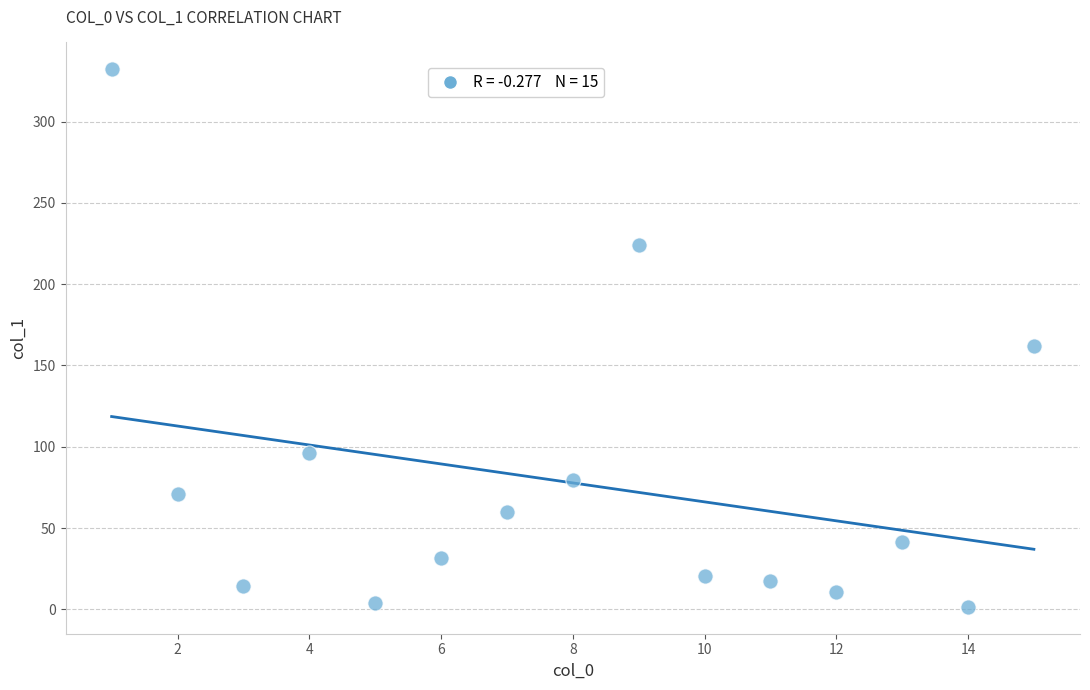

What Y value in the scatter plot is closest to 166?

161.8